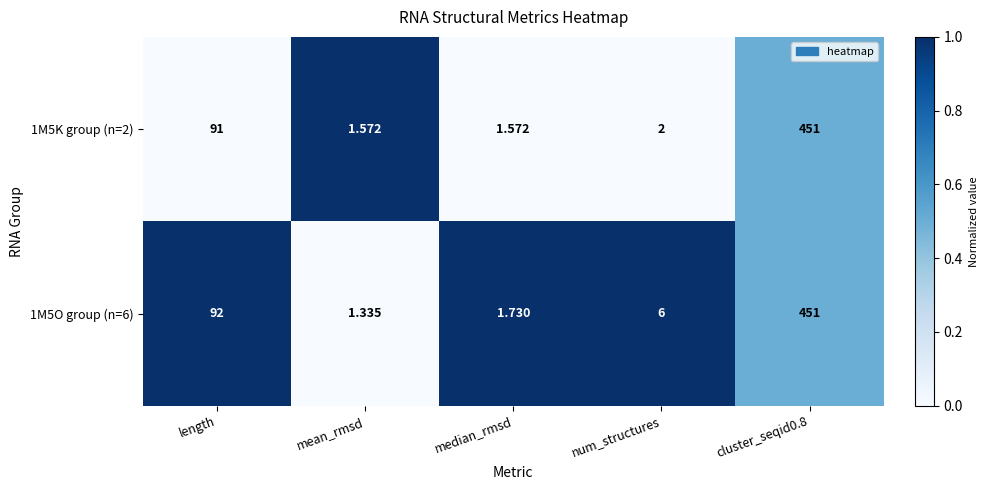

Where does the 1M5O group (n=6) series first go above 6?

length